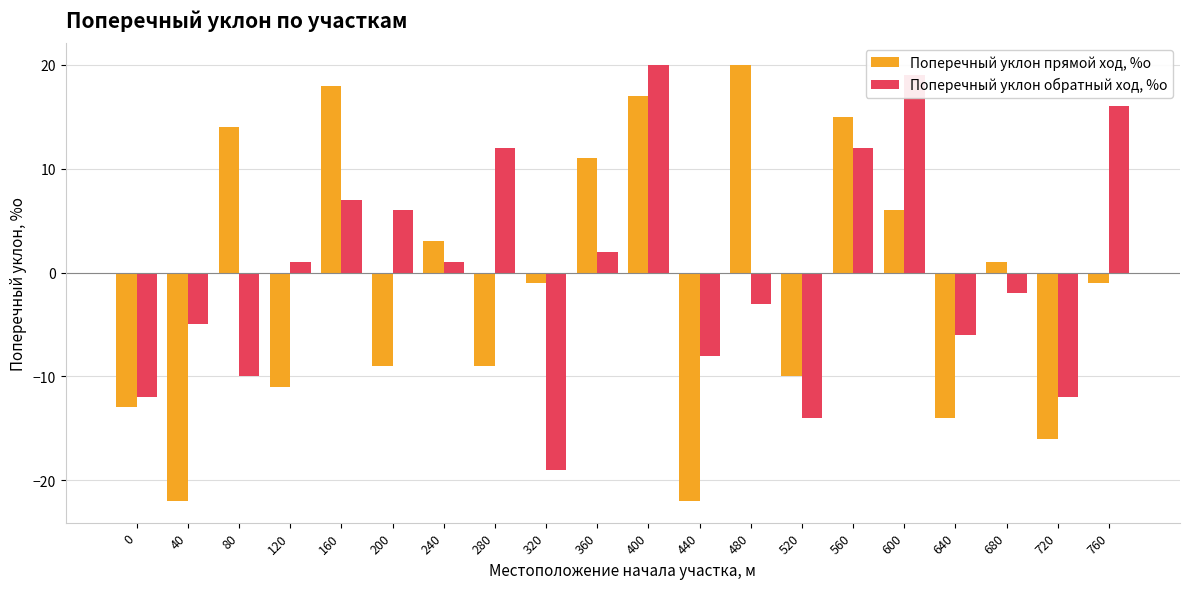

Where does the Поперечный уклон прямой ход, %о series first go above -1?

80